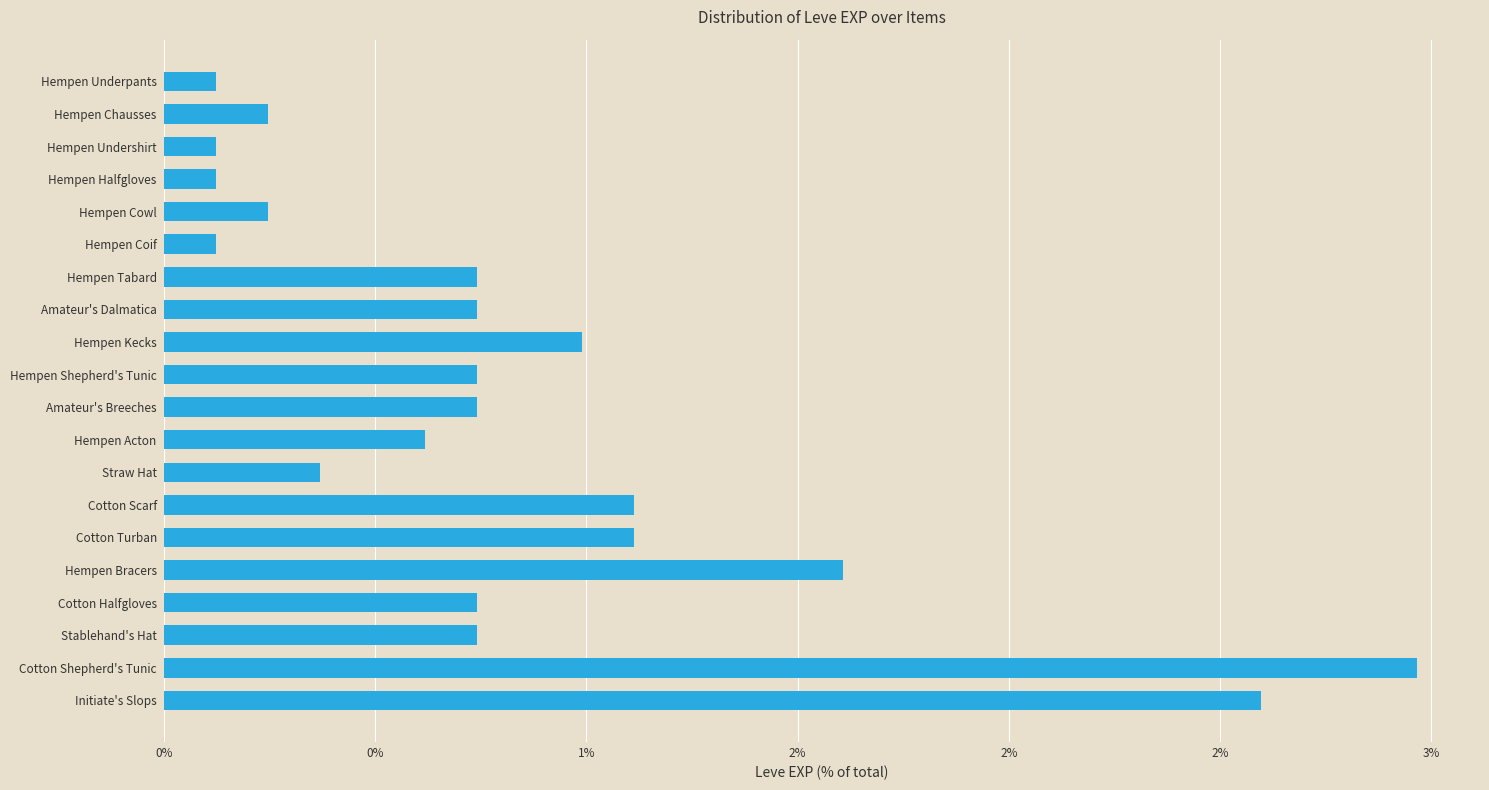

What is the greatest value displayed?

3.0